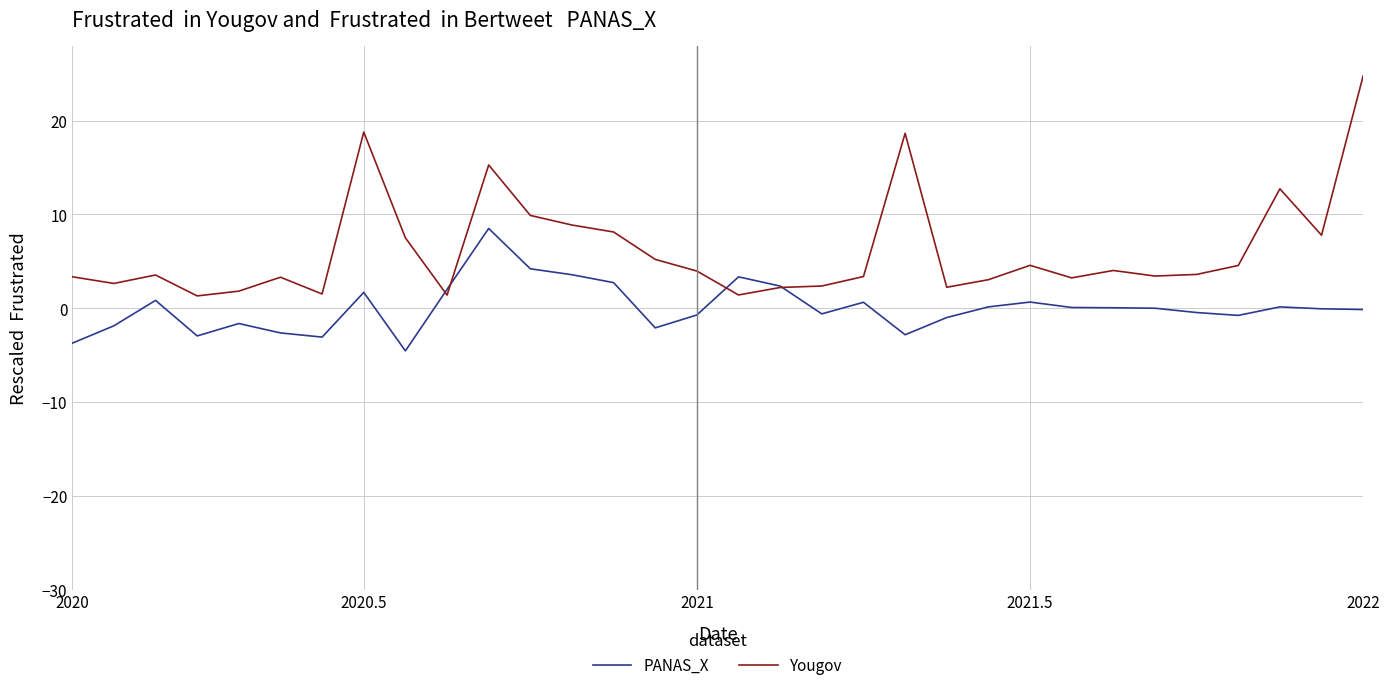

Which series has the widest spread of values?

Yougov